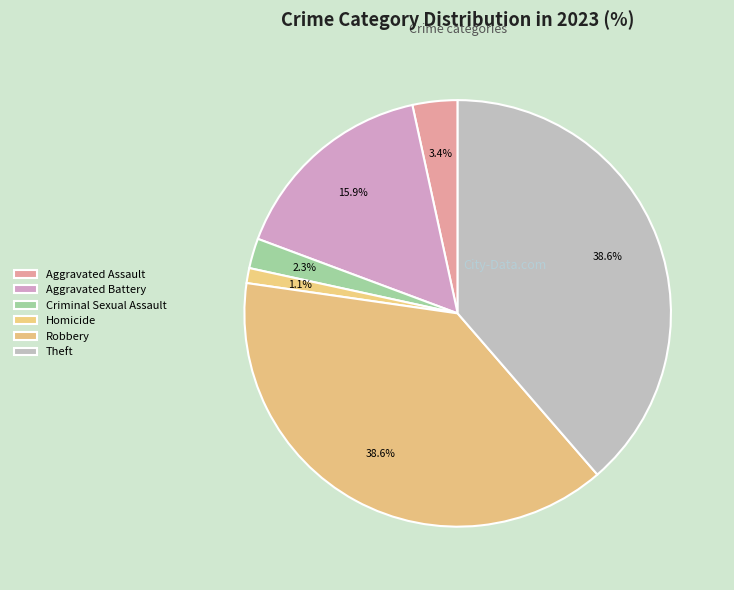

Is it true that Robbery is 39% of the pie?

True